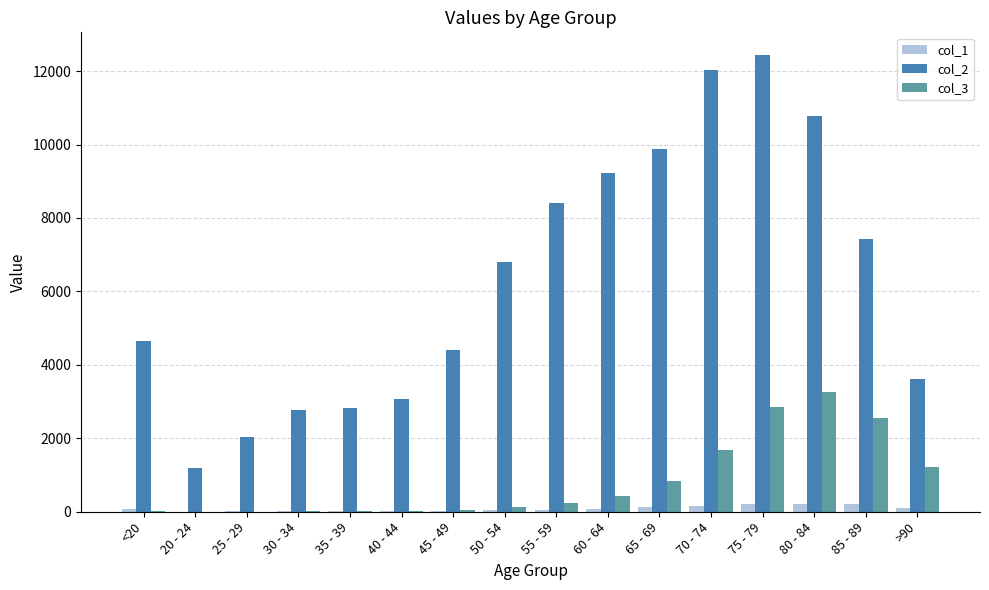

How many groups of bars are there?

16